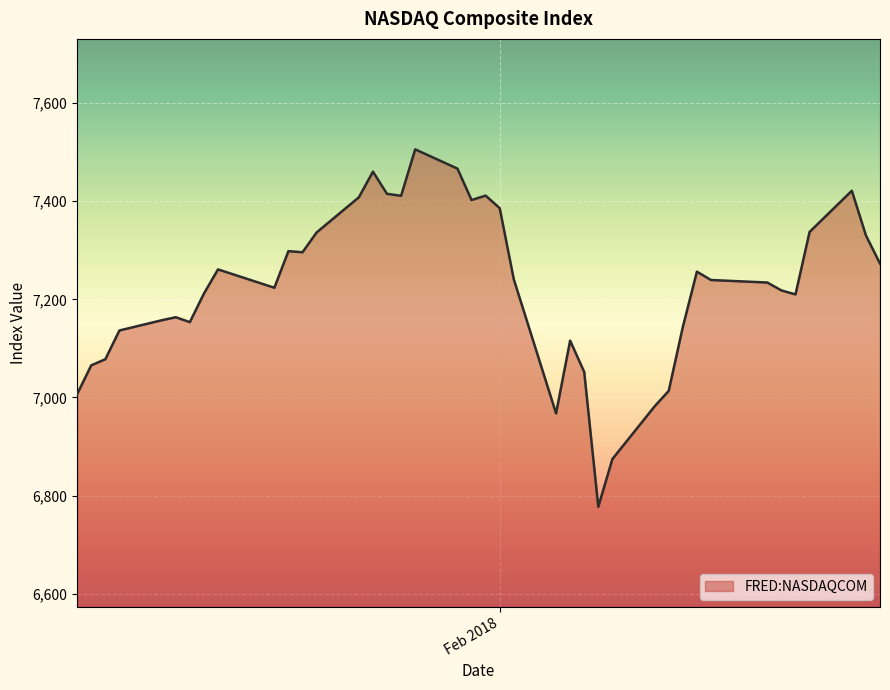

What is the difference between the maximum and minimum values?

728.6